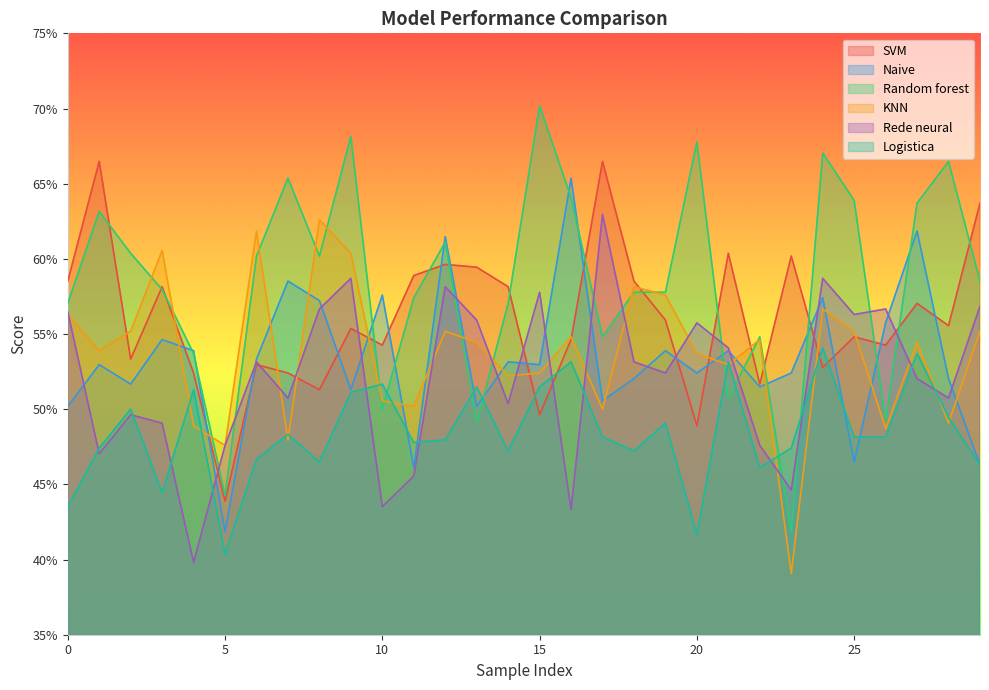

What is the approximate value of SVM at 20?

0.5